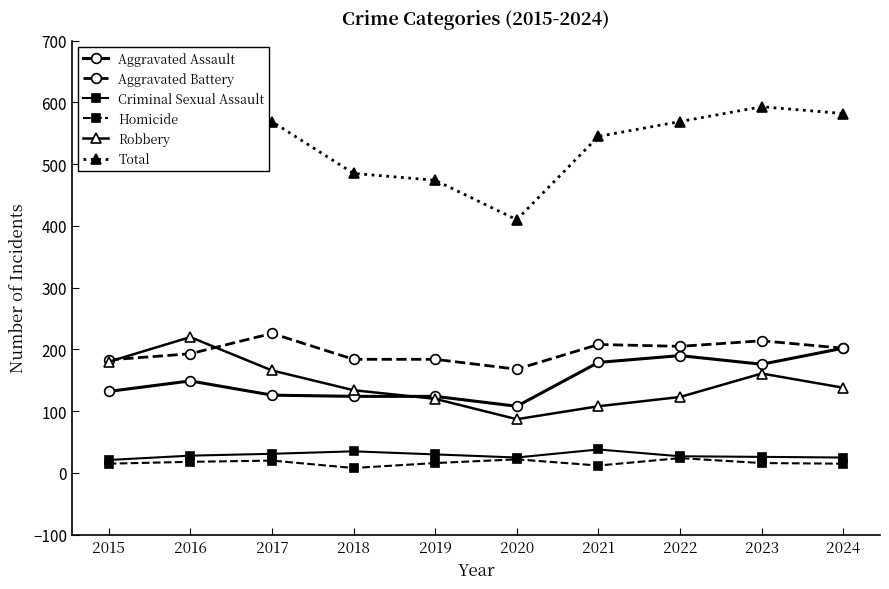

Which series changed the most between 2015 and 2022?

Aggravated Assault